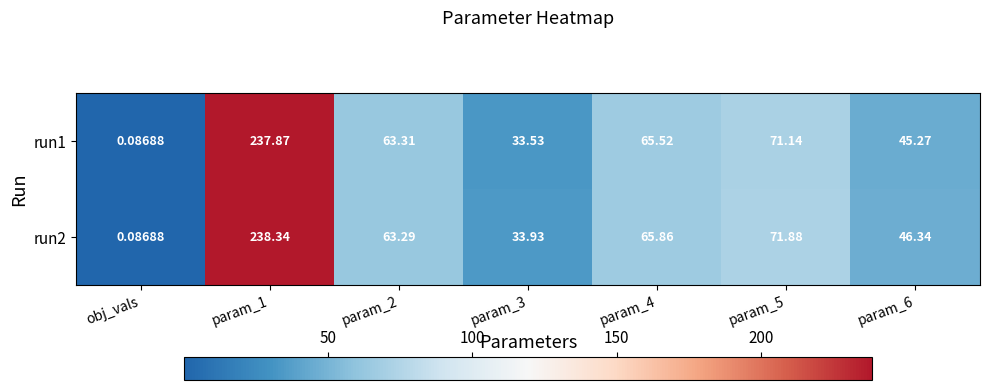

At which category is the sum across all series the highest?

param_1